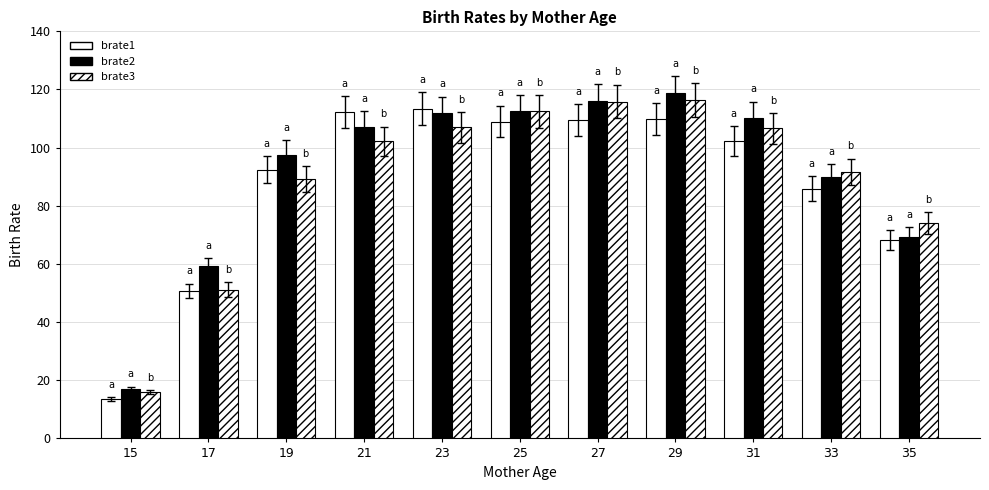

At which label does brate1 first exceed 102?

21